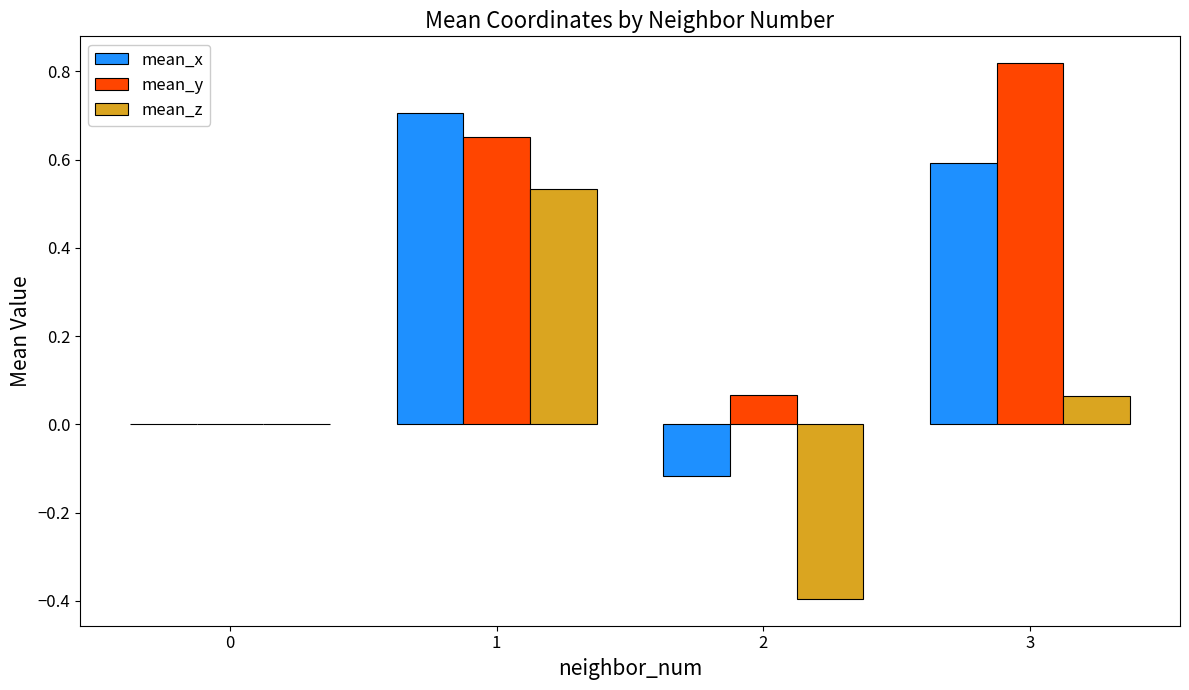

What is the difference between the mean_y values at 2 and 1?

0.6